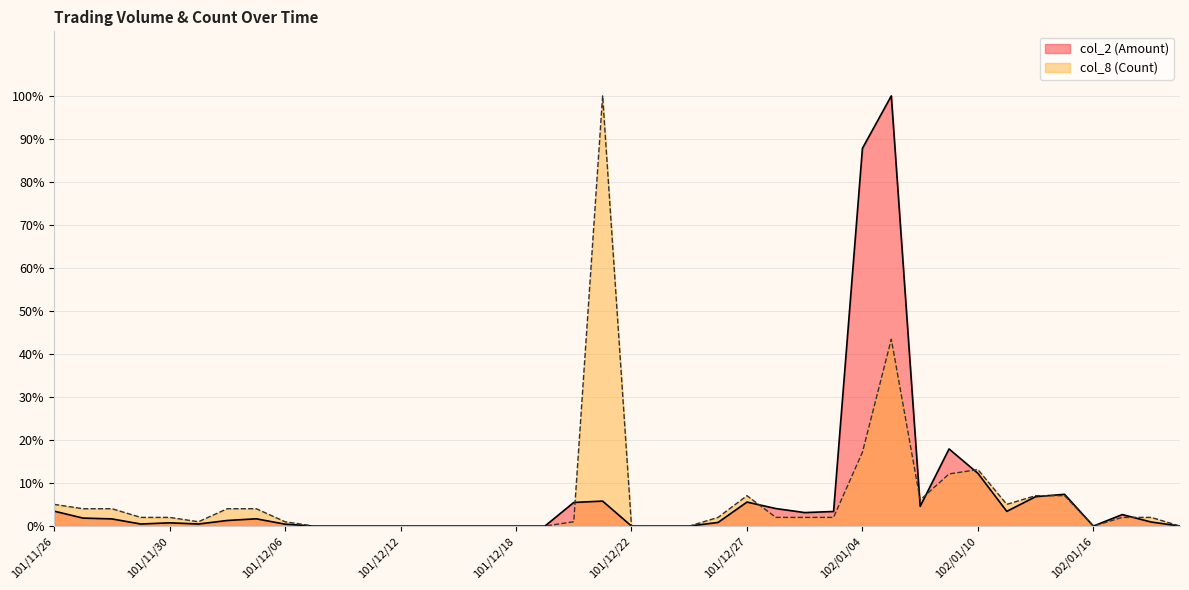

The col_8 (Count) series shows -67.2 at 101/12/12. True or false?

False